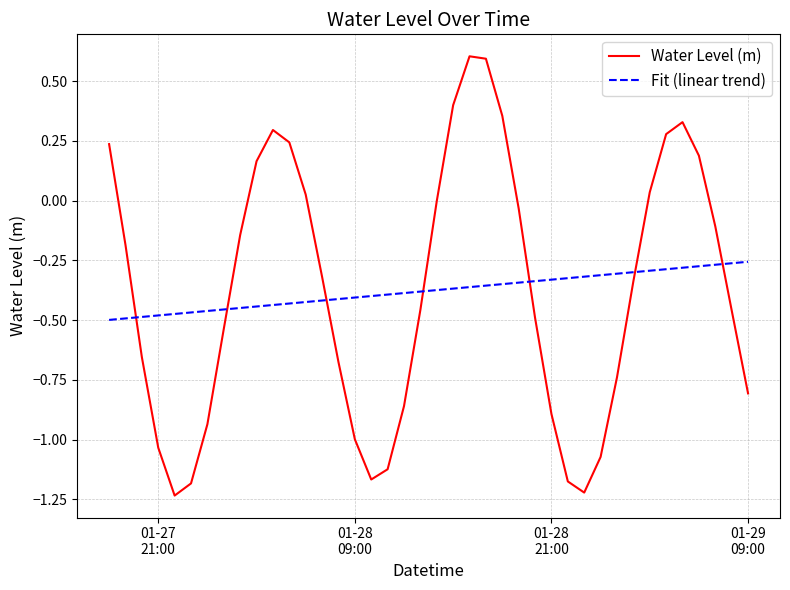

Which series has the widest spread of values?

Water Level (m)